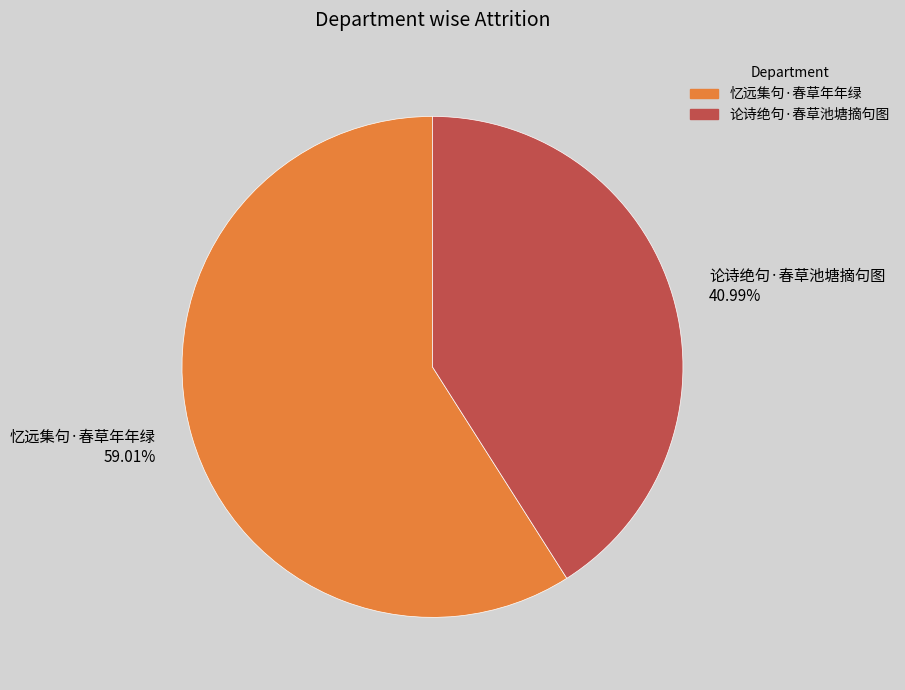

What percentage is the 论诗绝句·春草池塘摘句图 slice, to the nearest percent?

41%